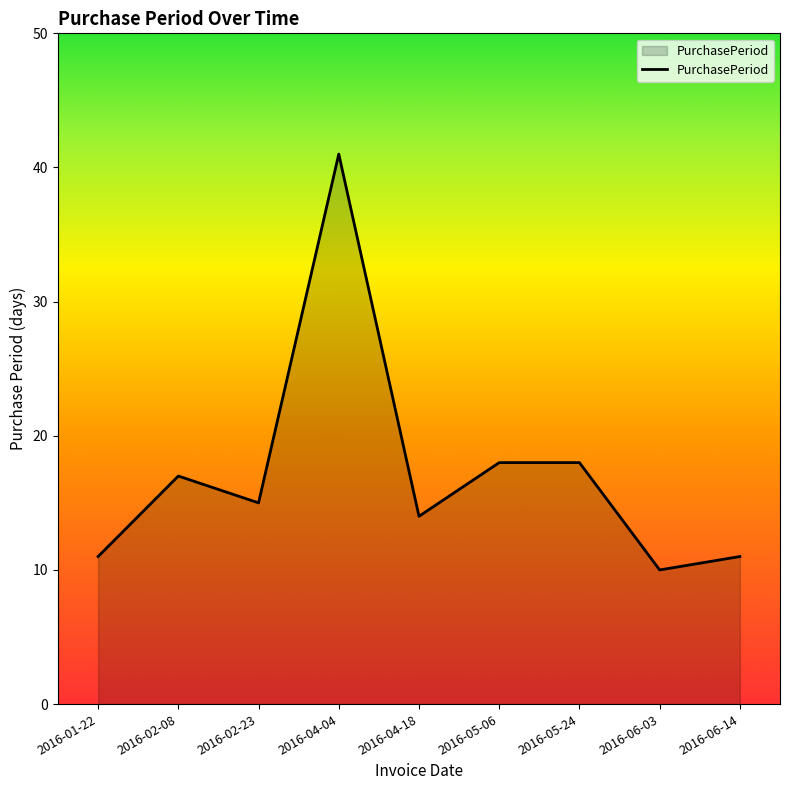

Reading right to left, list all the values displayed in this chart.

2016-06-14=11	2016-06-03=10	2016-05-24=18	2016-05-06=18	2016-04-18=14	2016-04-04=41	2016-02-23=15	2016-02-08=17	2016-01-22=11